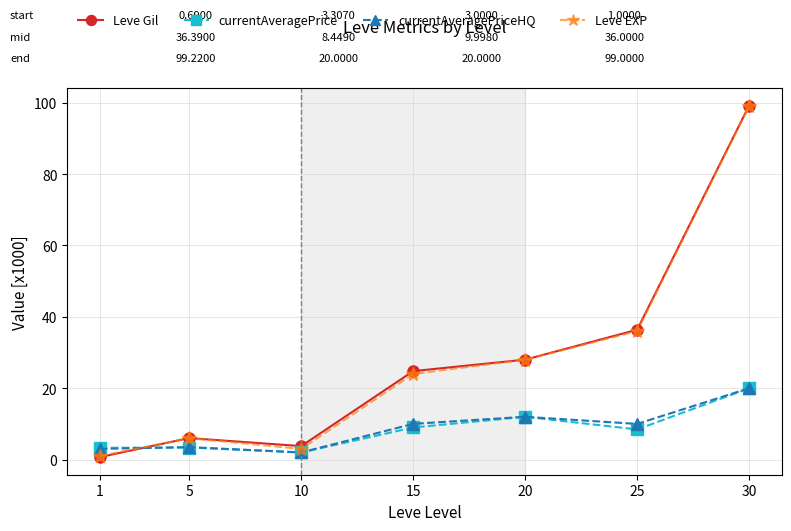

At which label does currentAveragePriceHQ first exceed 9?

15